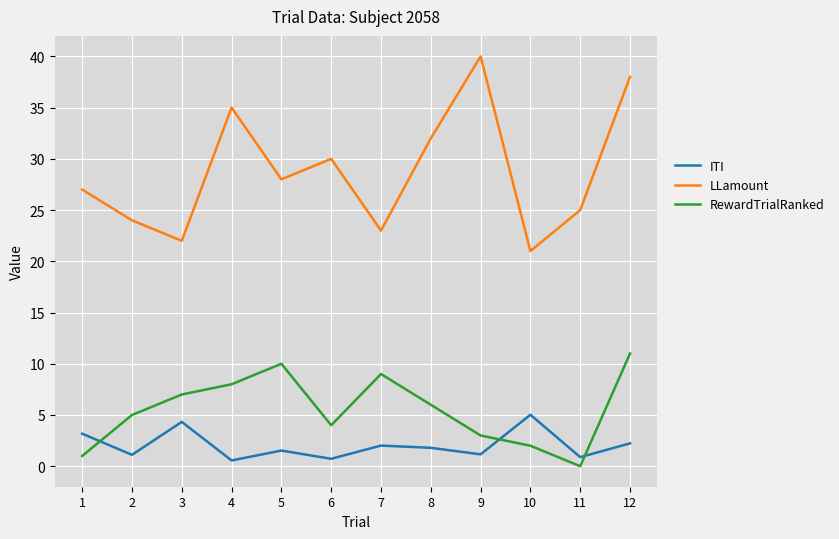

At which category is the sum across all series the highest?

12